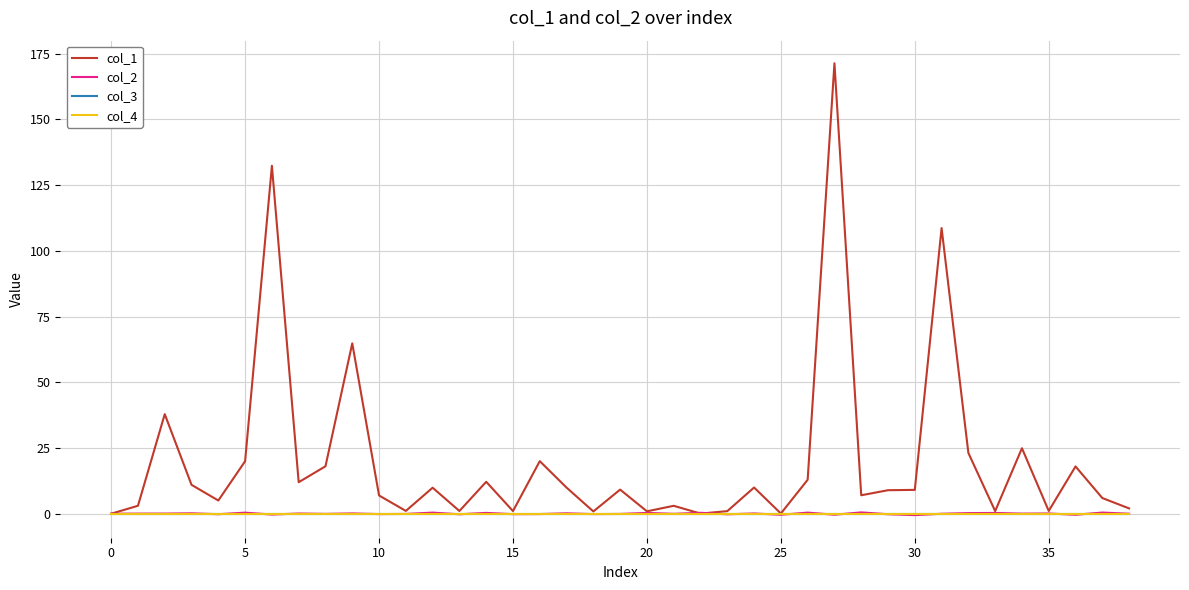

At which label does col_2 reach its minimum?

30